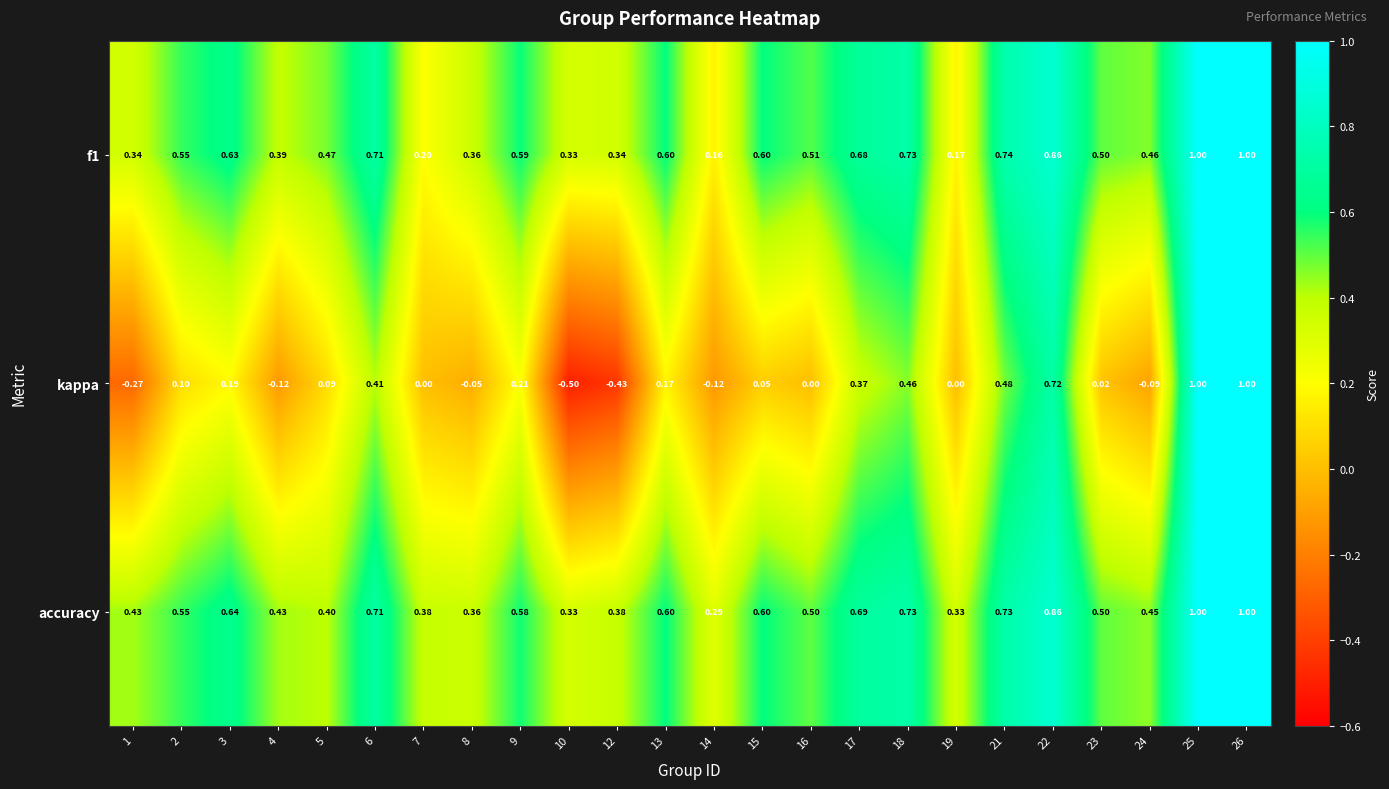

Which series changed the most between 8 and 25?

kappa